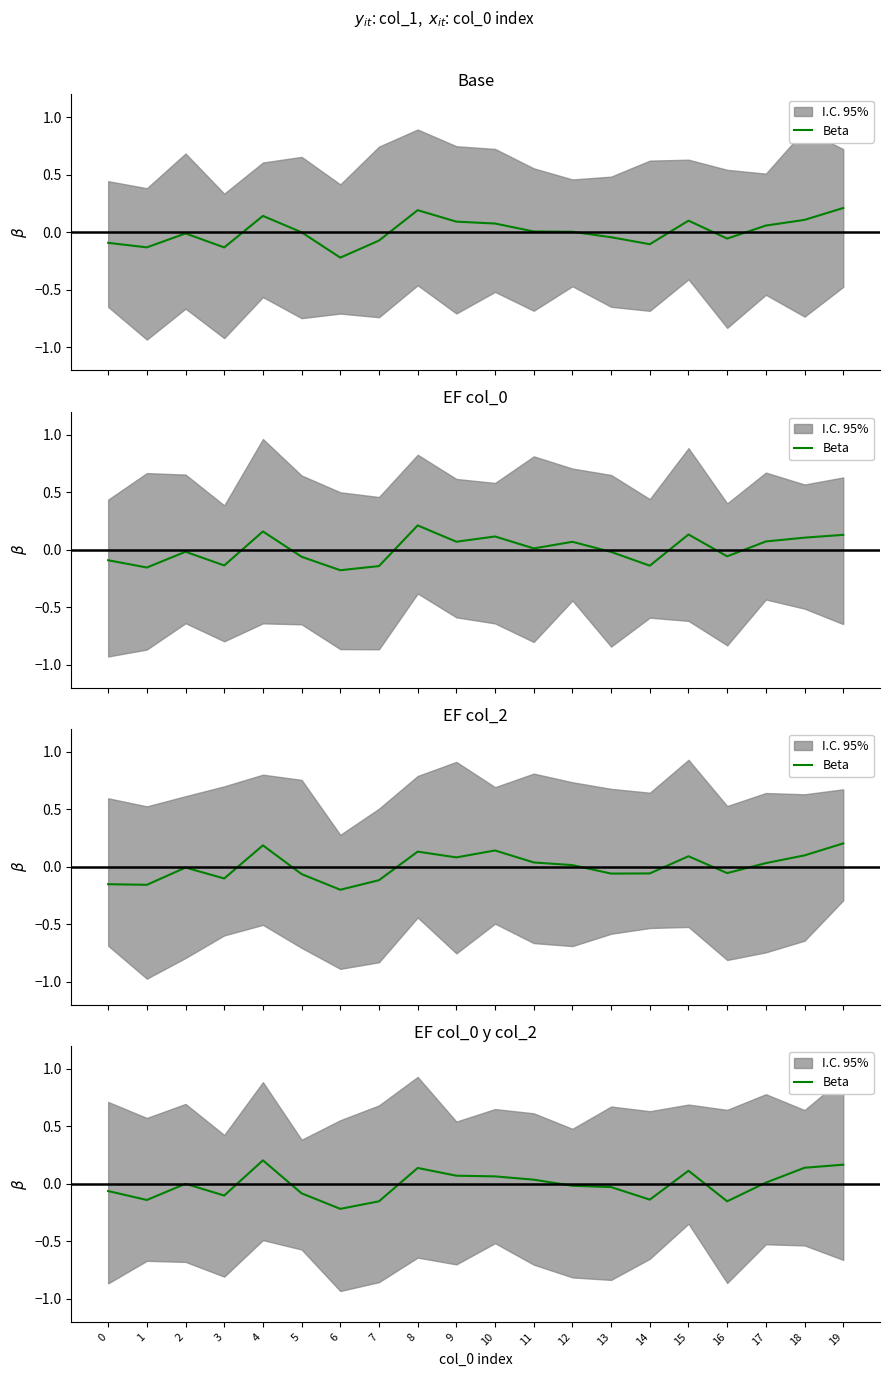

What is the value of the 9th point from the left?

0.1